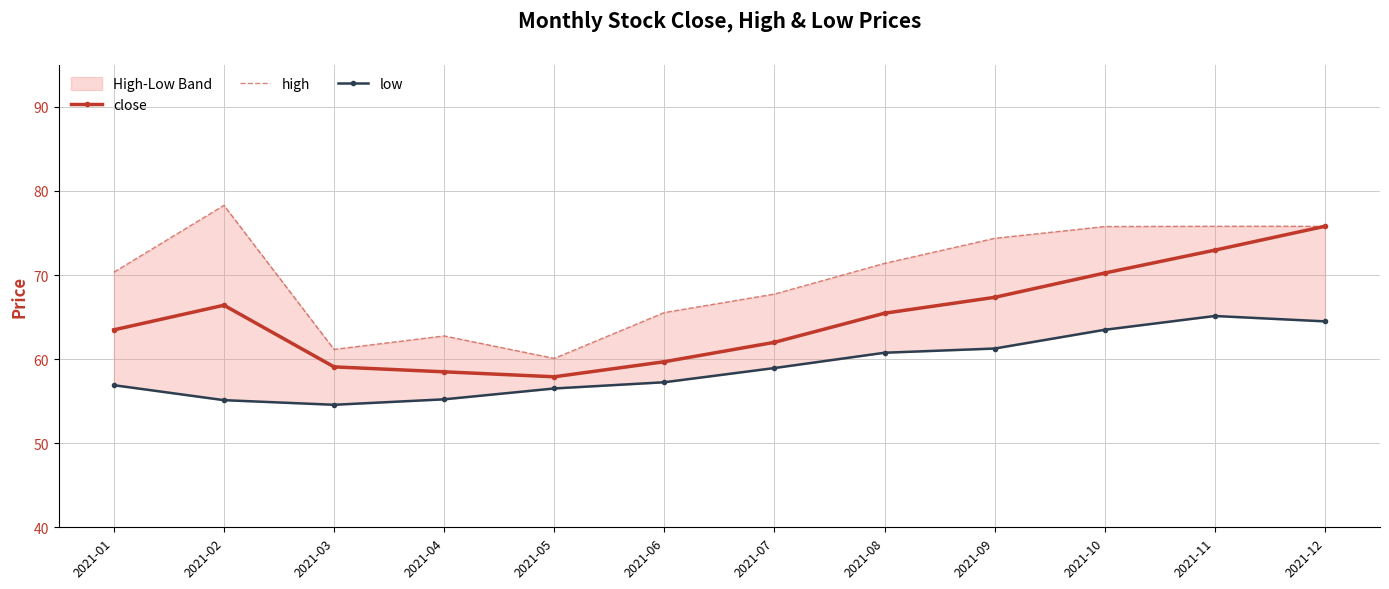

Rank the series by their maximum value, from highest to lowest.

high, close, low